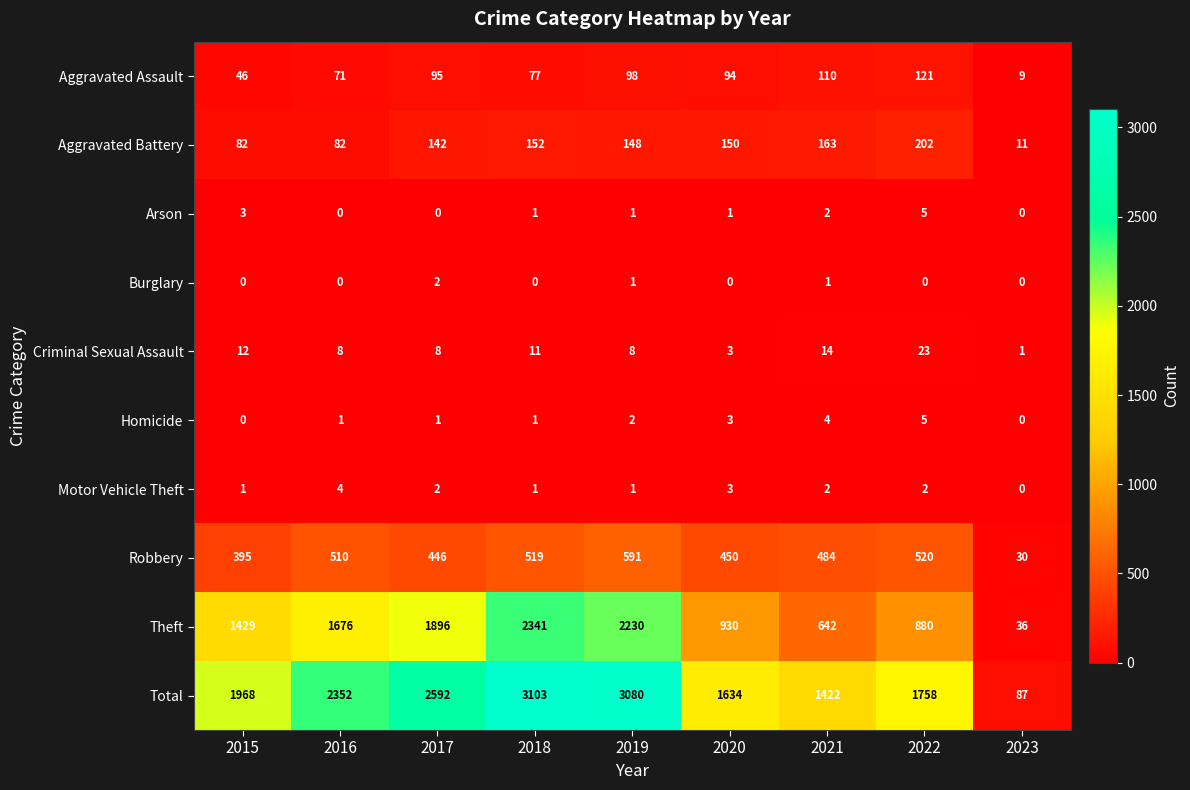

List the labels in order of Total value, largest first.

2018, 2019, 2017, 2016, 2015, 2022, 2020, 2021, 2023